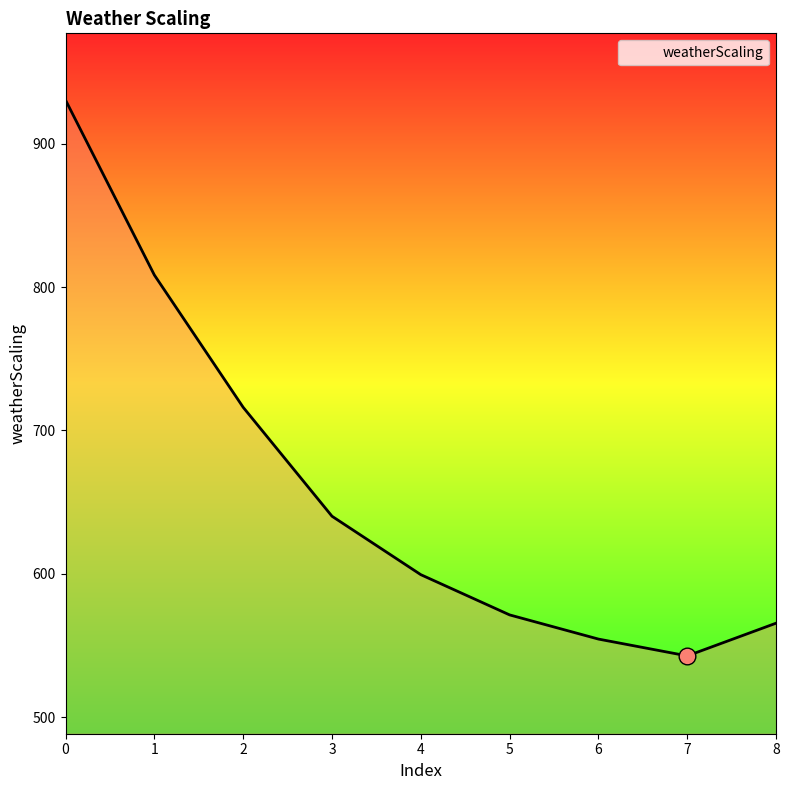

Between 6 and 4, which is larger?

4